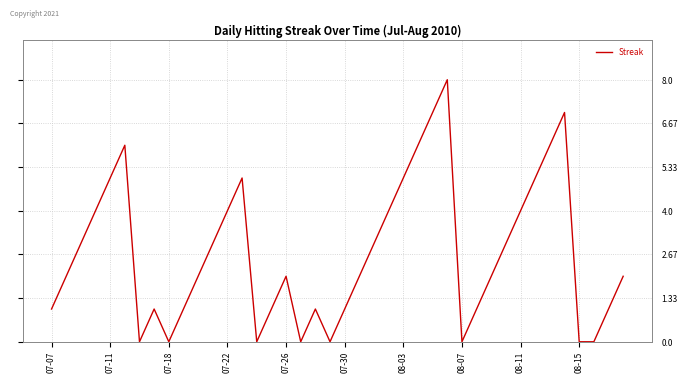

What is the difference between the maximum and minimum values?

8